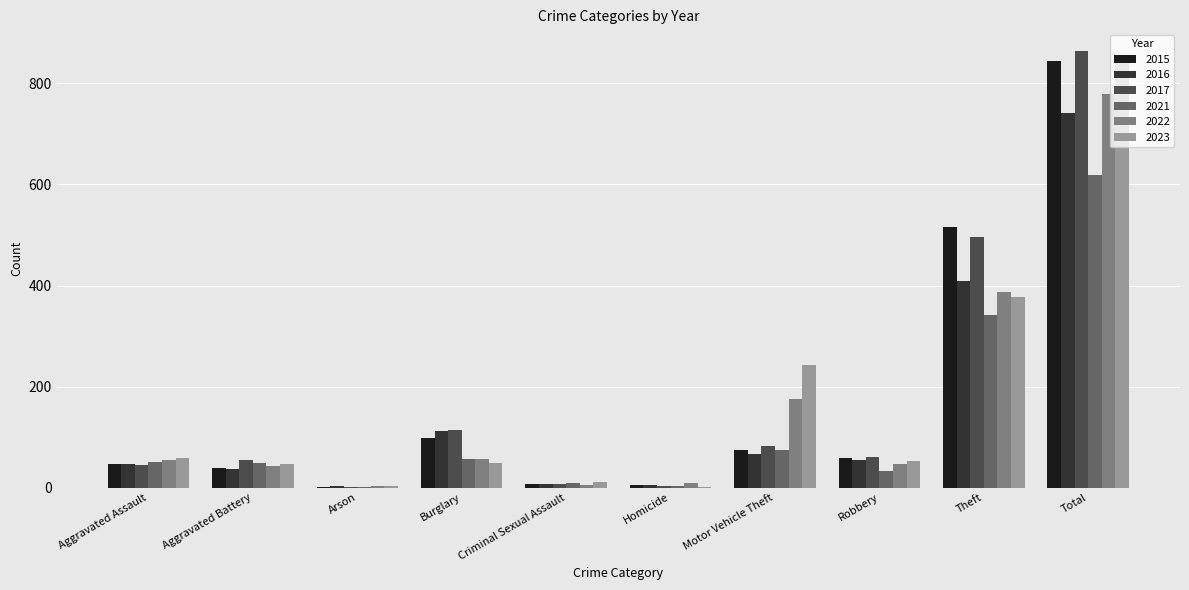

Which series changed the most between Aggravated Assault and Theft?

2015